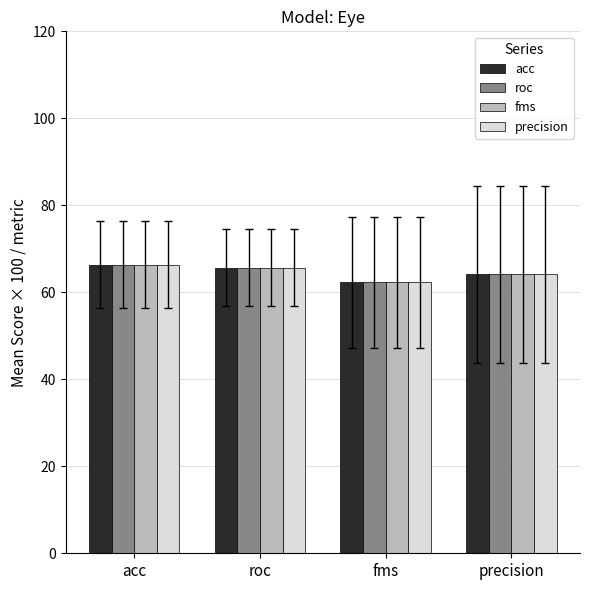

What is the total value across all series at acc?

265.1